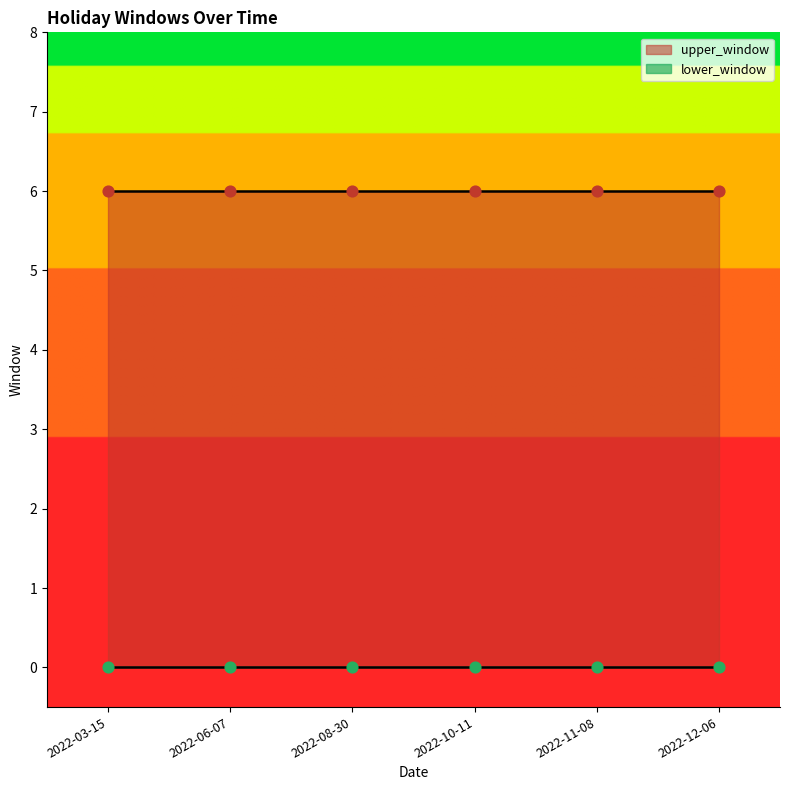

Which series has the largest Y range (max minus min)?

lower_window